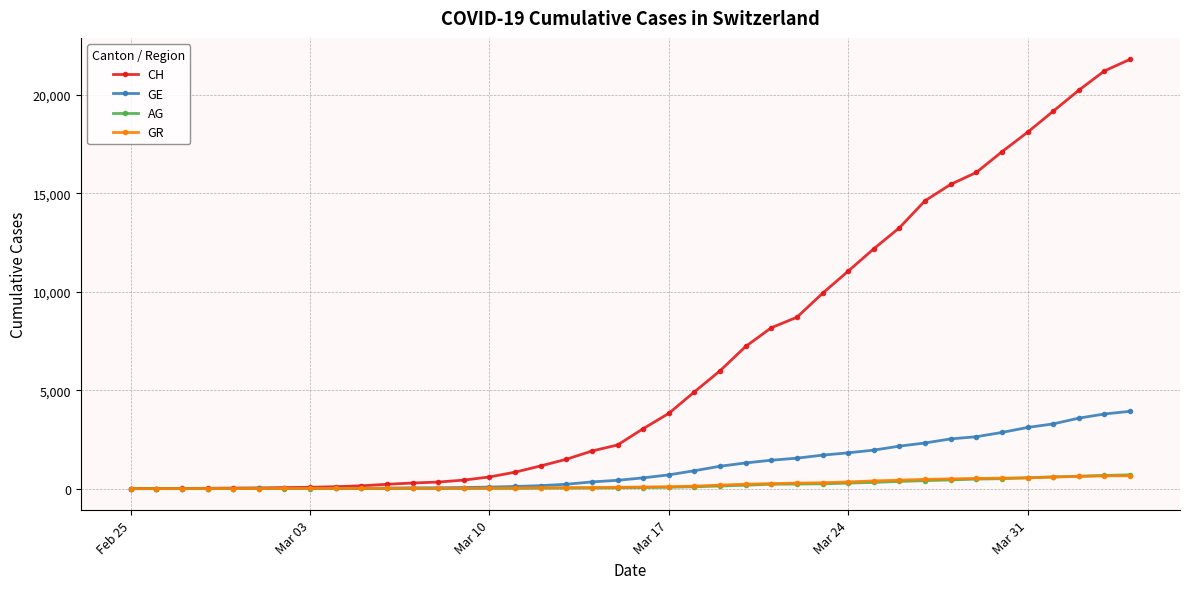

What is the maximum value shown in the chart?

21804